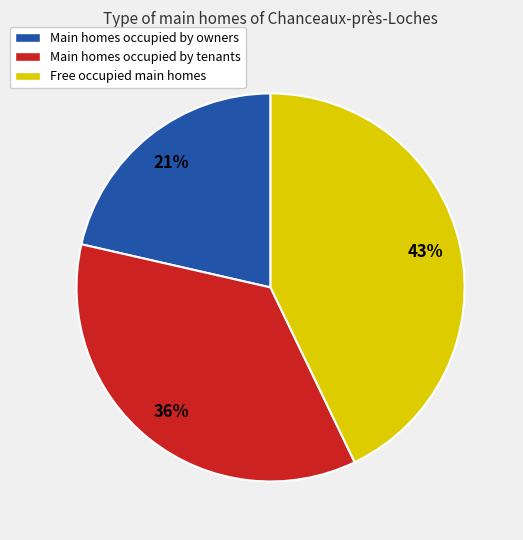

To the nearest percent, what is the average slice percentage?

33%